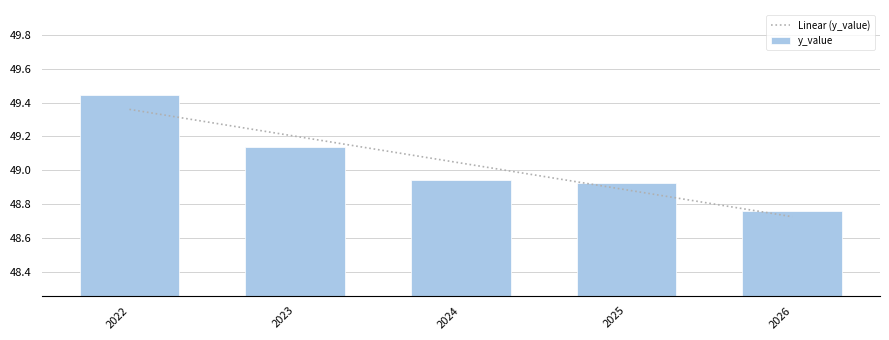

The value at 2023 is 49.1. True or false?

True